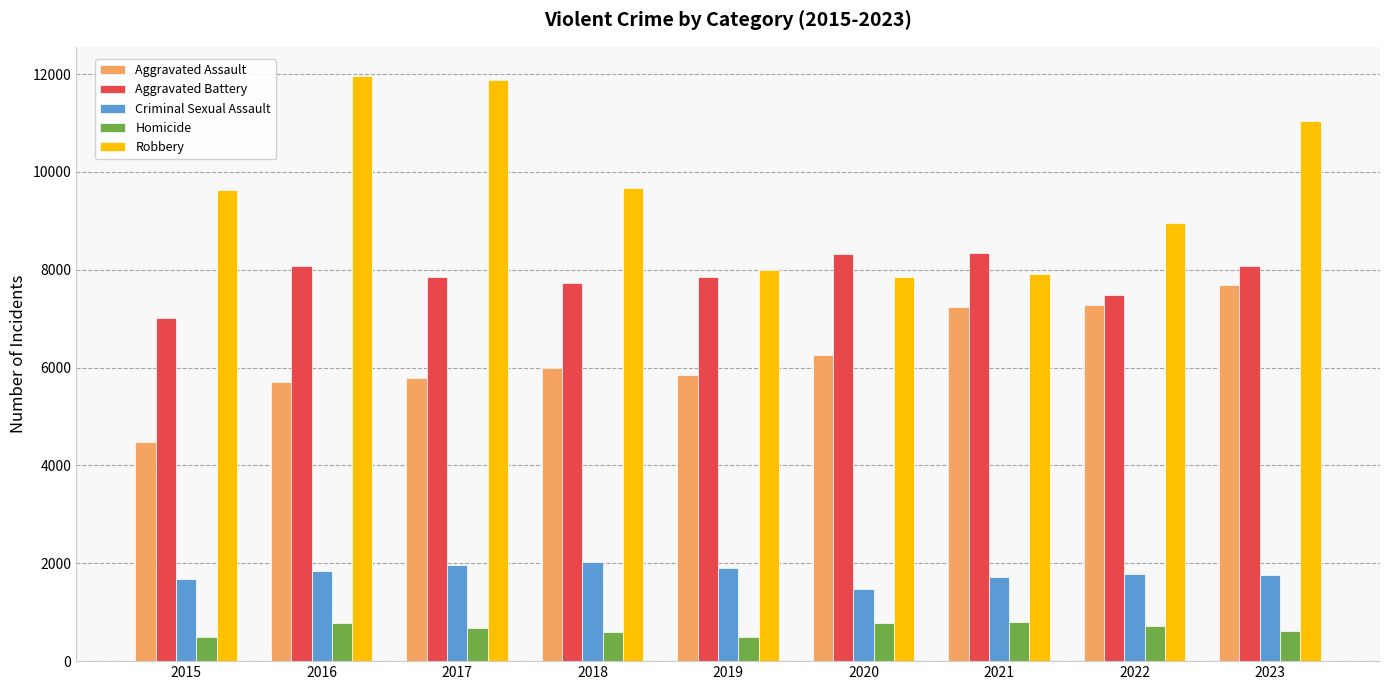

Count the number of categories in the chart.

9